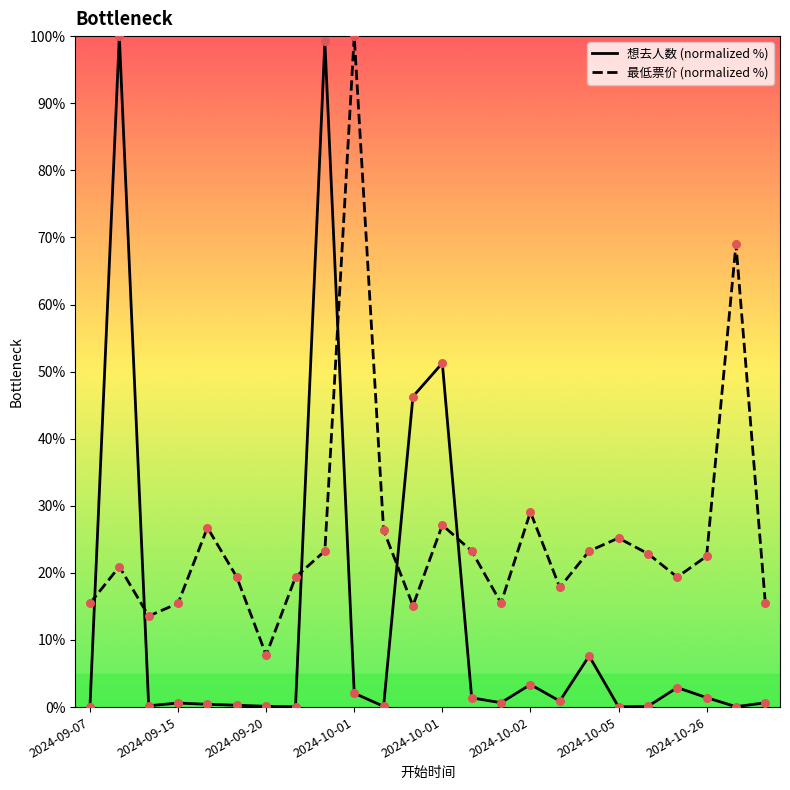

What are all the series names shown in the legend?

想去人数 (normalized %), 最低票价 (normalized %)